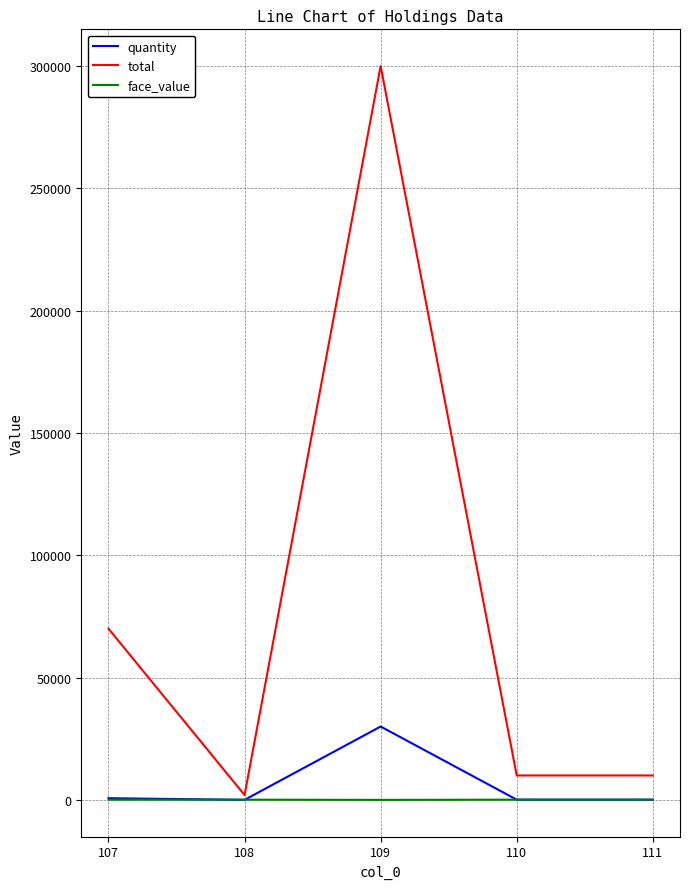

Which series has the widest spread of values?

total